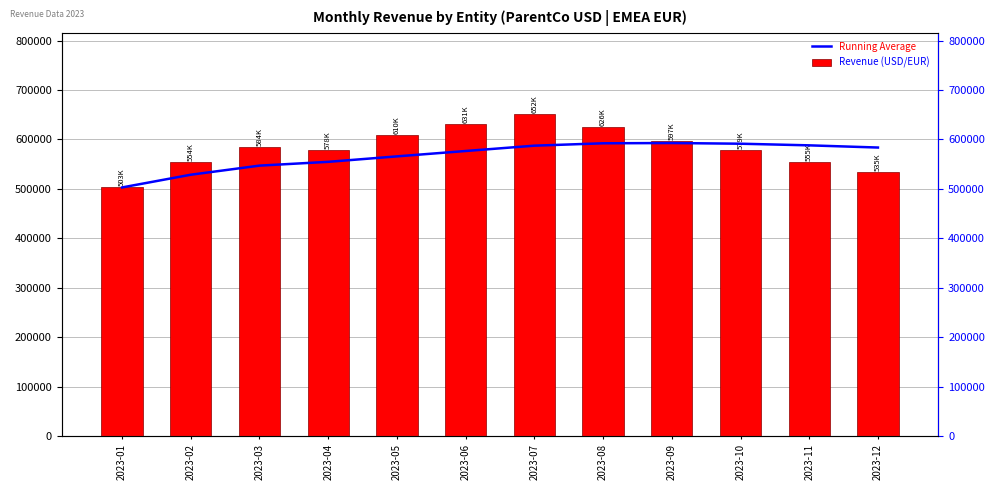

Between 2023-01 and 2023-10, which series saw the biggest shift?

Running Average